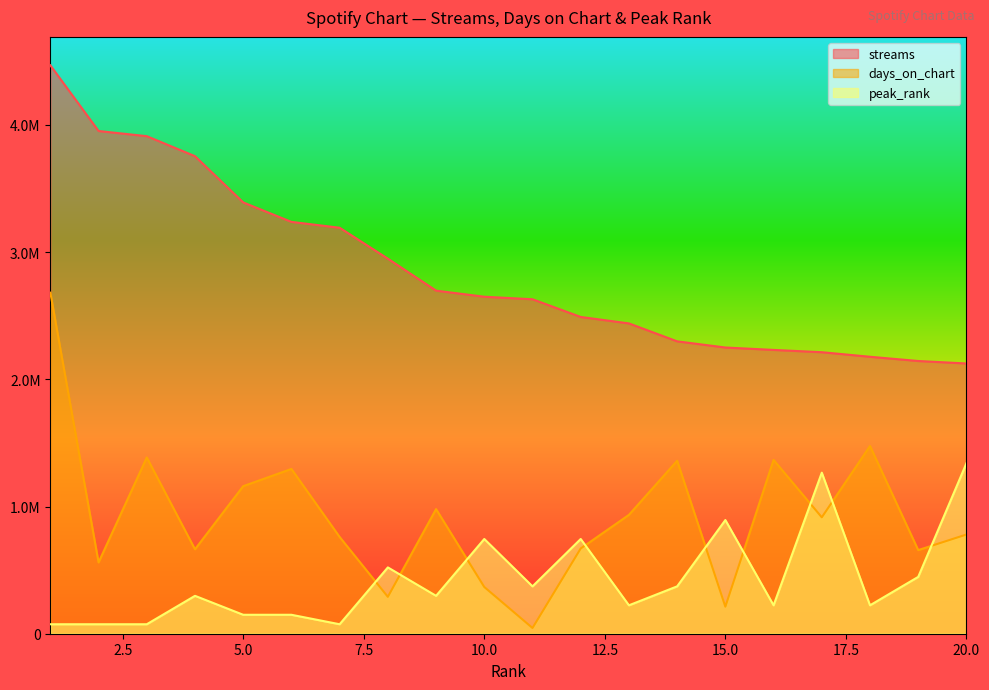

Reading left to right, list all the values displayed in this chart.

streams: 1=4469160.0	2=3952729.0	3=3911890.0	4=3754768.0	5=3391043.0	6=3238090.0	7=3192046.0	8=2948838.0	9=2697527.0	10=2649661.0	11=2629725.0	12=2490588.0	13=2439914.0	14=2298814.0	15=2250364.0	16=2231449.0	17=2213437.0	18=2177604.0	19=2144318.0	20=2124745.0
days_on_chart: 1=2681496.0	2=560793.6	3=1385869.3	4=663928.1	5=1160262.7	6=1295626.7	7=760616.7	8=290065.7	9=979777.4	10=367416.5	11=45121.3	12=670374.0	13=934656.1	14=1360085.7	15=212714.8	16=1366531.6	17=915318.3	18=1476112.0	19=657482.2	20=779954.4
peak_rank: 1=74486.0	2=74486.0	3=74486.0	4=297944.0	5=148972.0	6=148972.0	7=74486.0	8=521402.0	9=297944.0	10=744860.0	11=372430.0	12=744860.0	13=223458.0	14=372430.0	15=893832.0	16=223458.0	17=1266262.0	18=223458.0	19=446916.0	20=1340748.0